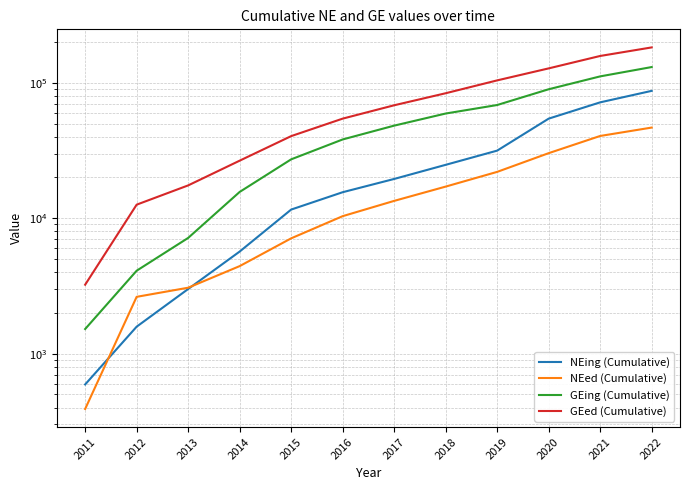

What is the maximum value for NEing (Cumulative)?

87214.3